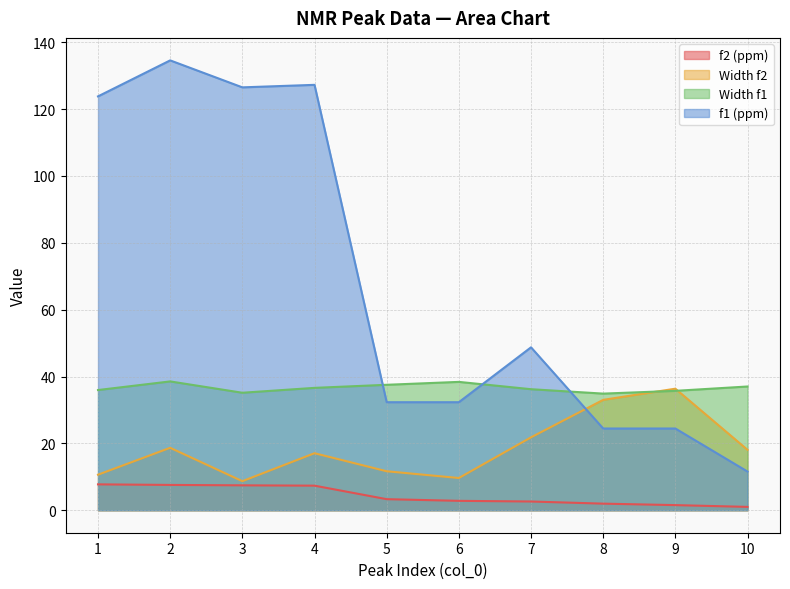

Read the Width f1 value at 2.

38.5